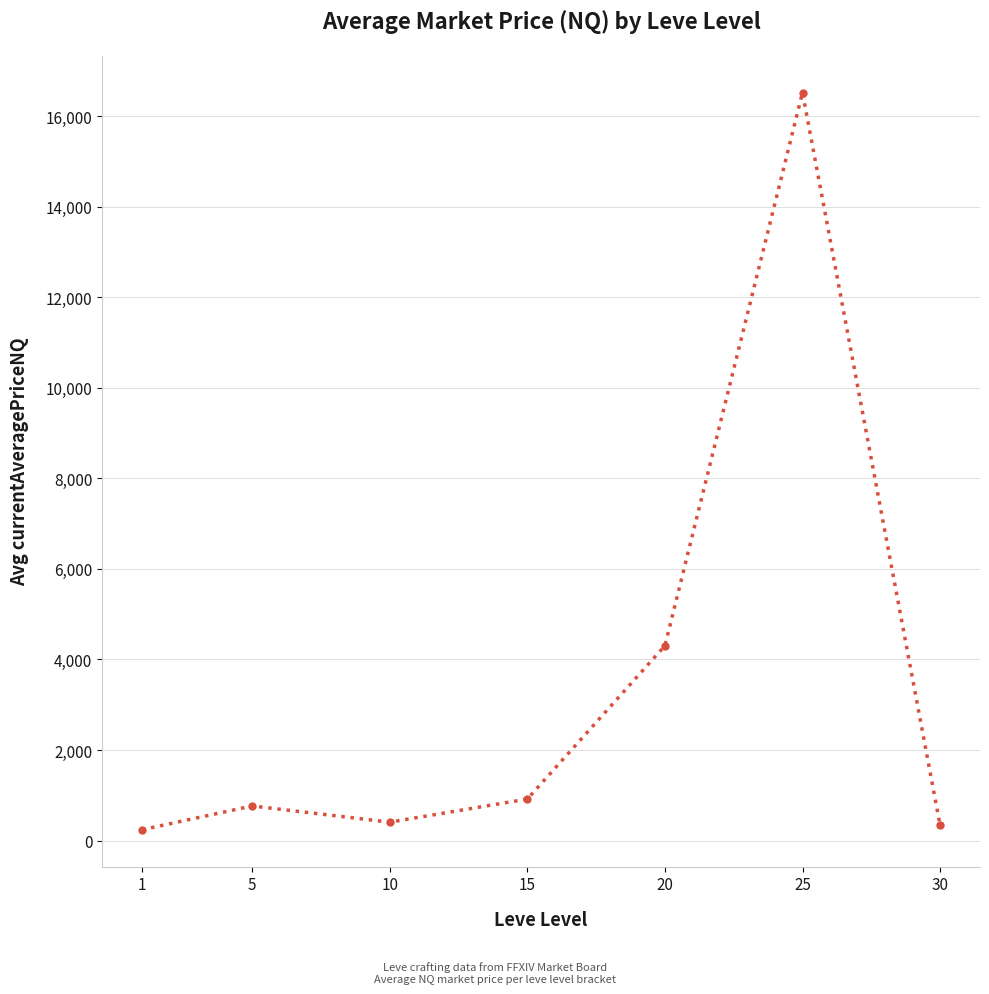

True or false: the data has more than 2 interior local peaks.

False